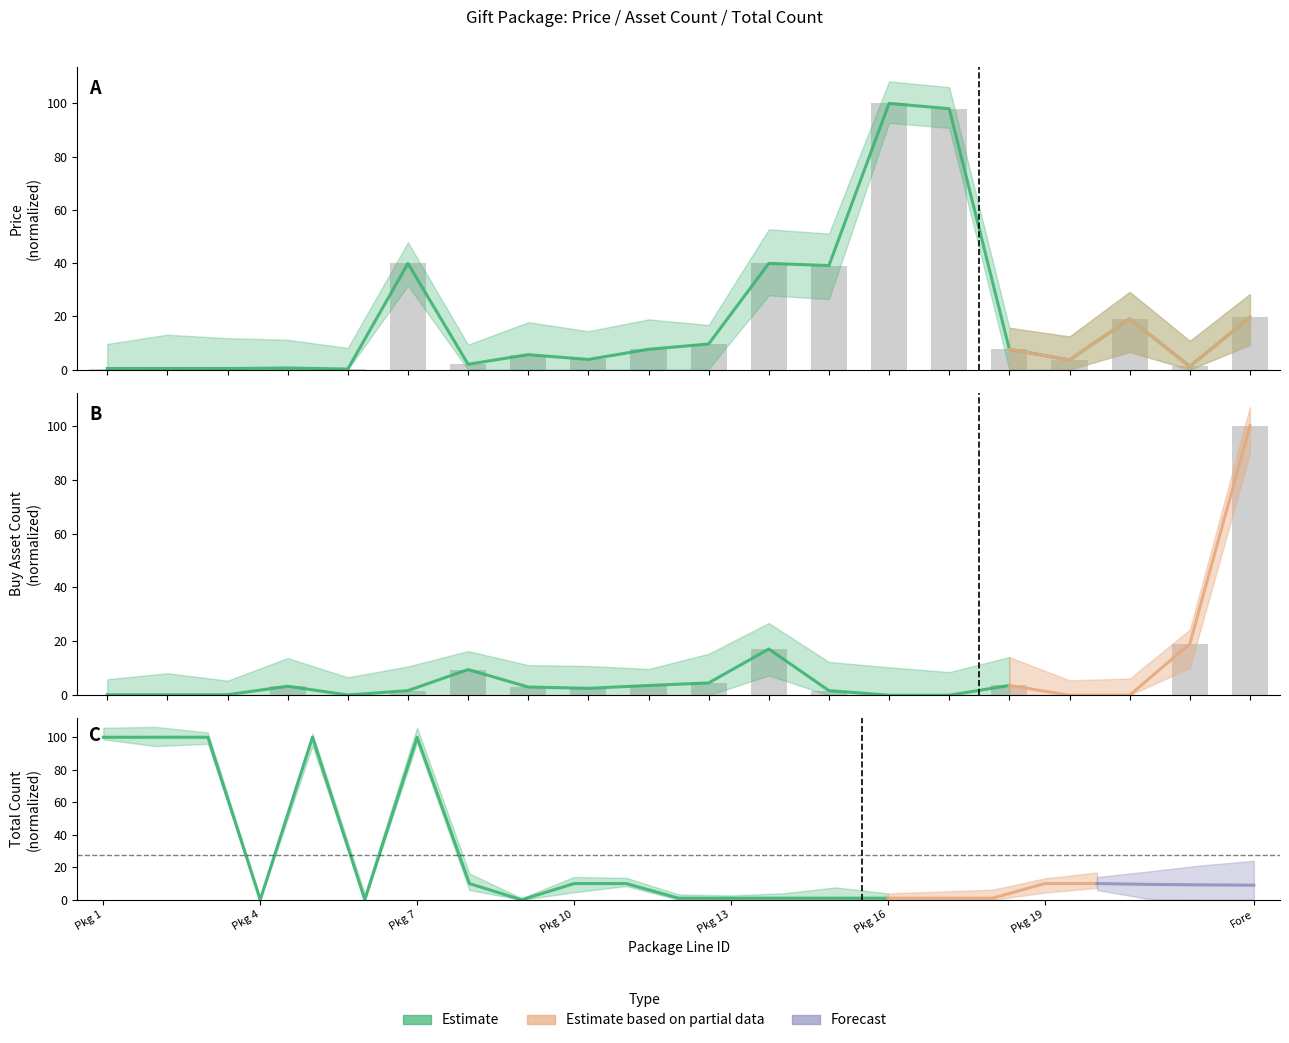

Are the bars horizontal?

No